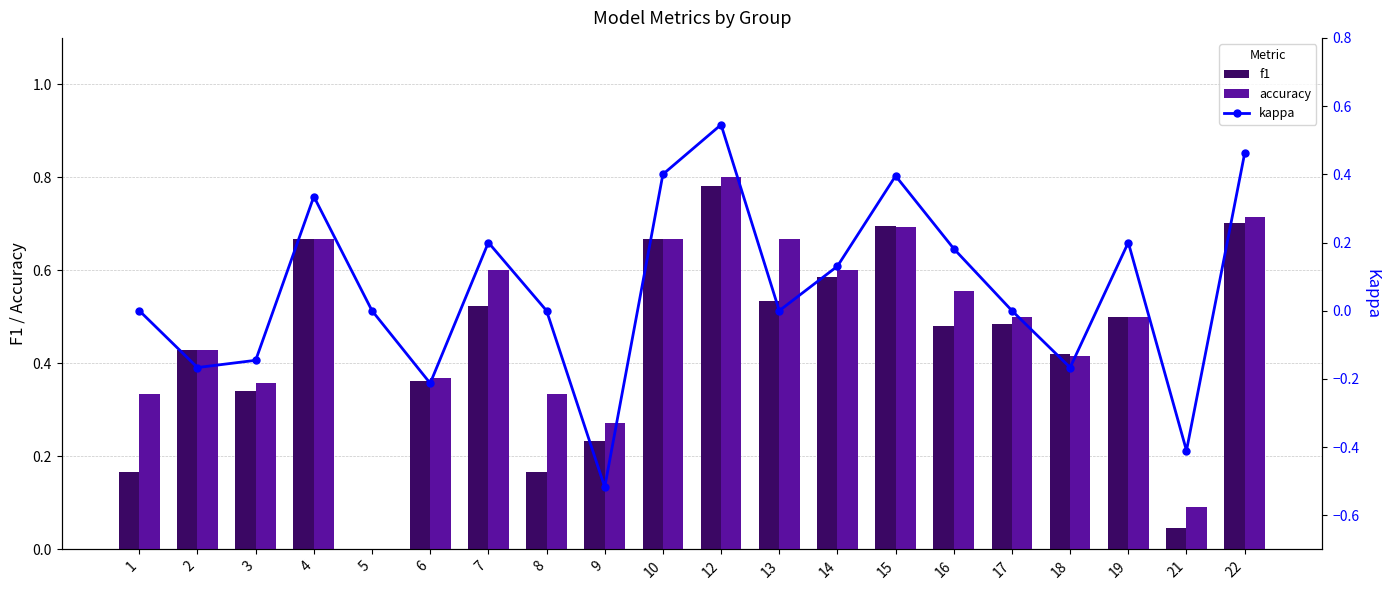

True or false: accuracy has a value of 1.0 at 7.

False